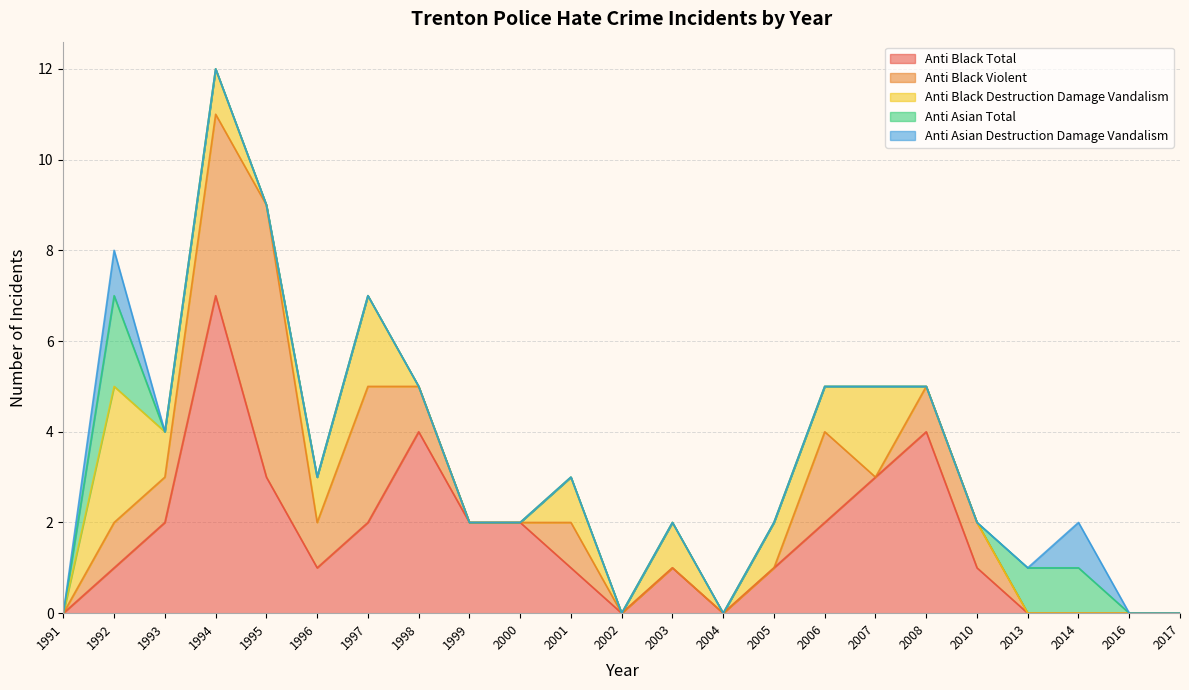

Which has a higher value, 2017 or 1997?

1997